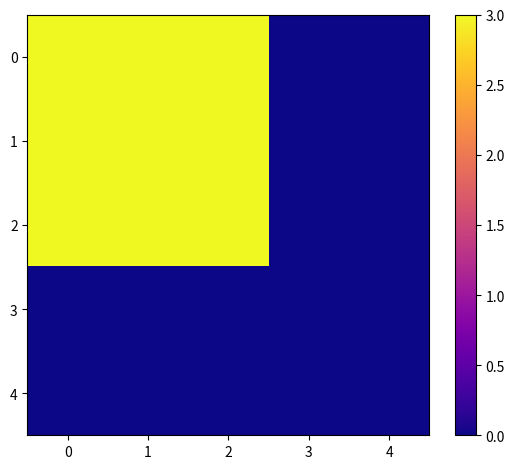

At which category does the chart reach its minimum across all series?

3